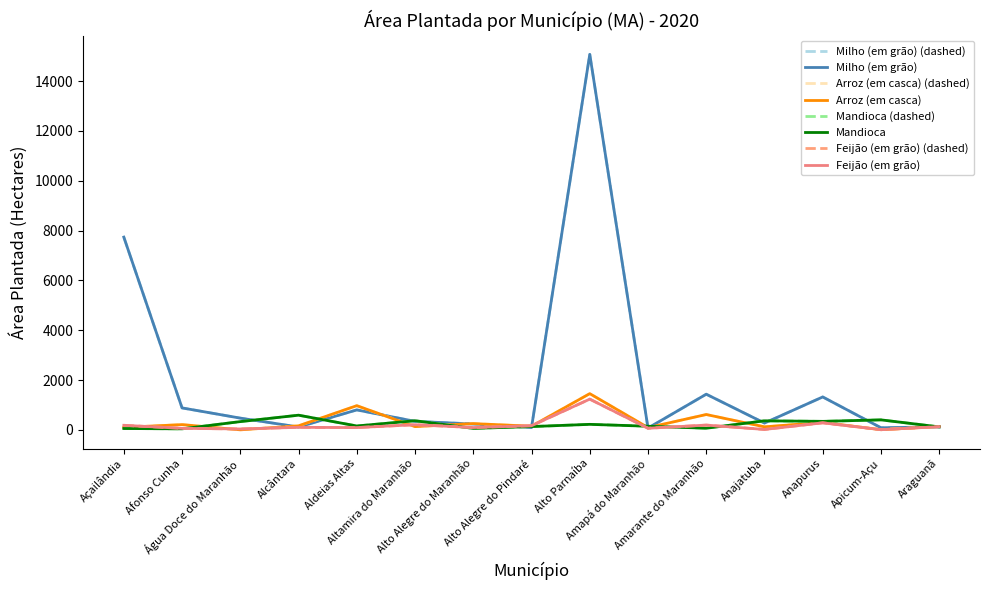

How many times do Feijão (em grão) and Arroz (em casca) cross each other?

9